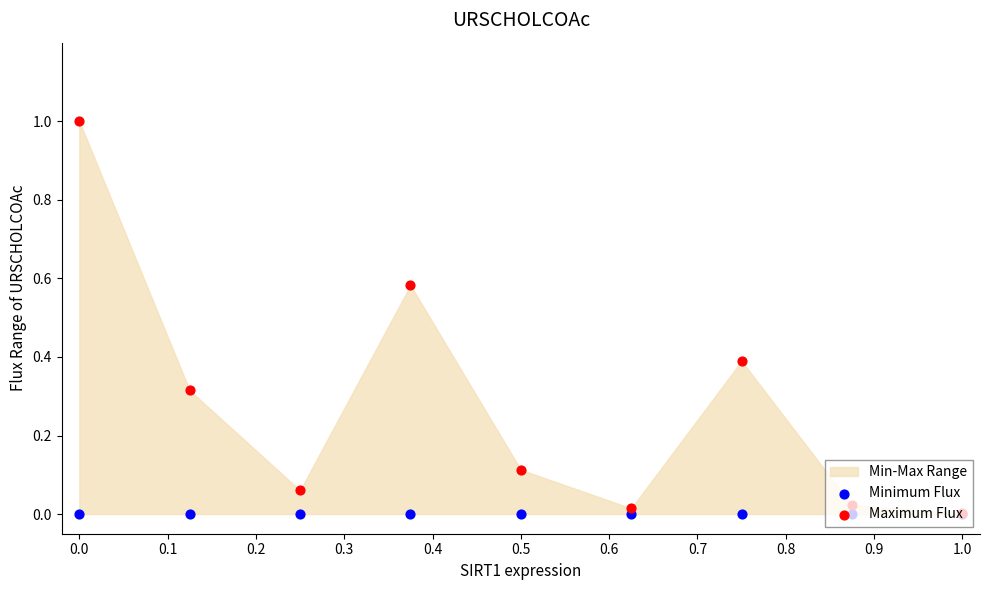

Which series contains the lowest Y value?

Minimum Flux